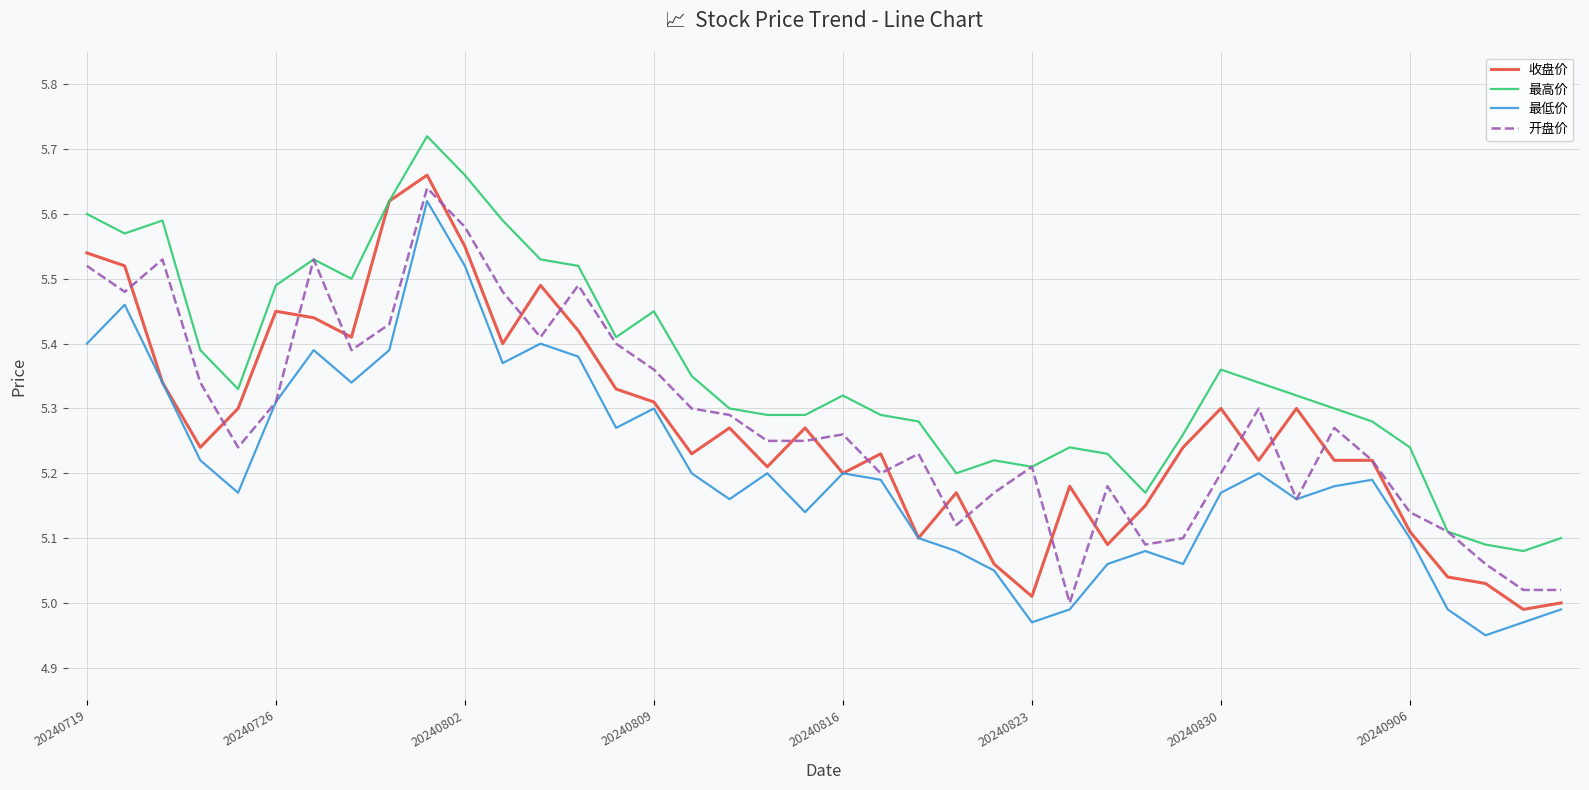

In 开盘价, how many points are lower than both neighbors (excluding endpoints)?

9